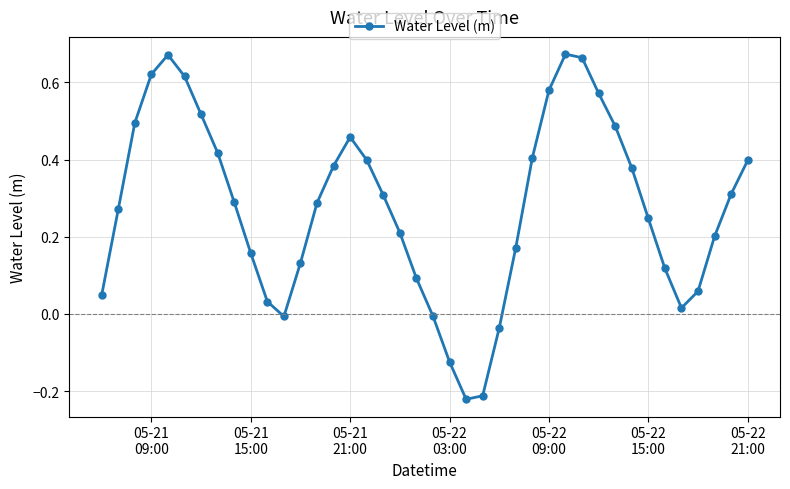

What is the difference between the second highest and minimum values?

0.9